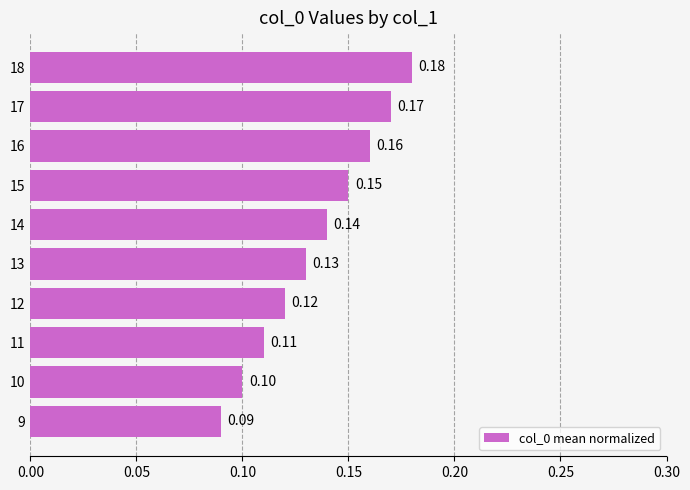

What is the difference between the second highest and second lowest values?

0.1